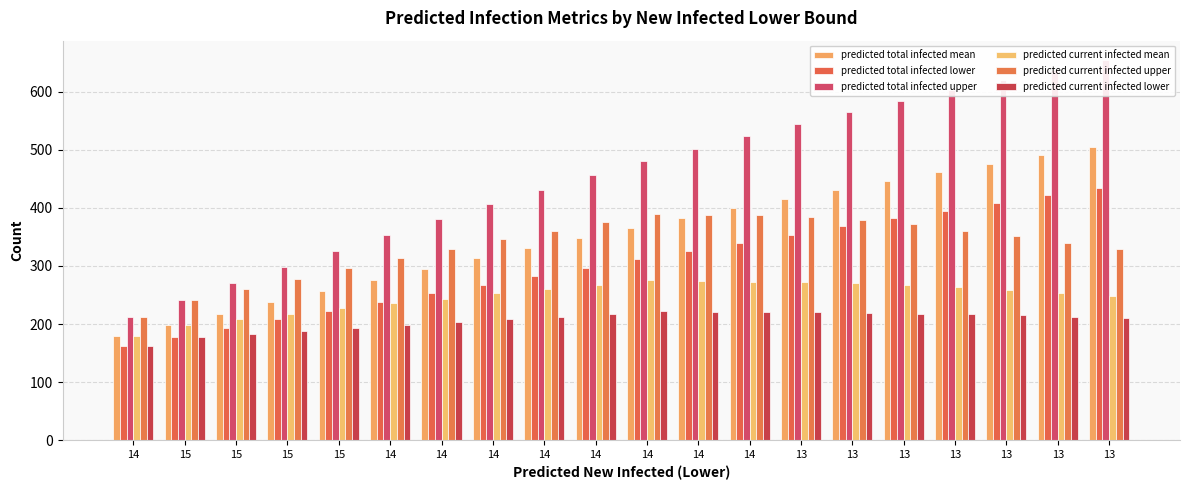

At which label does predicted current infected mean reach its peak?

14